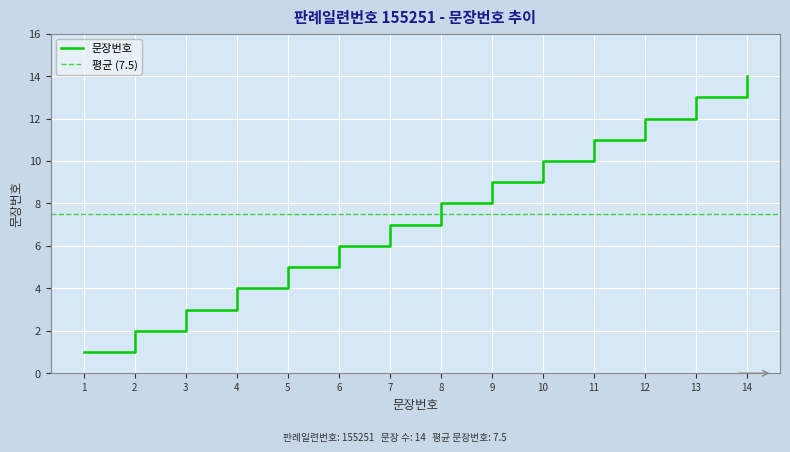

What is the change in value from 9 to 14?

+5